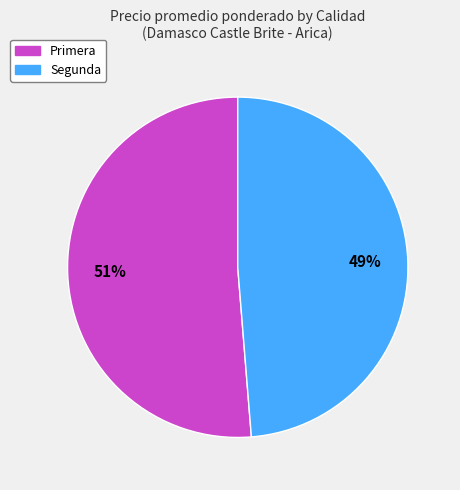

Is there any slice that represents more than half of the pie?

Yes